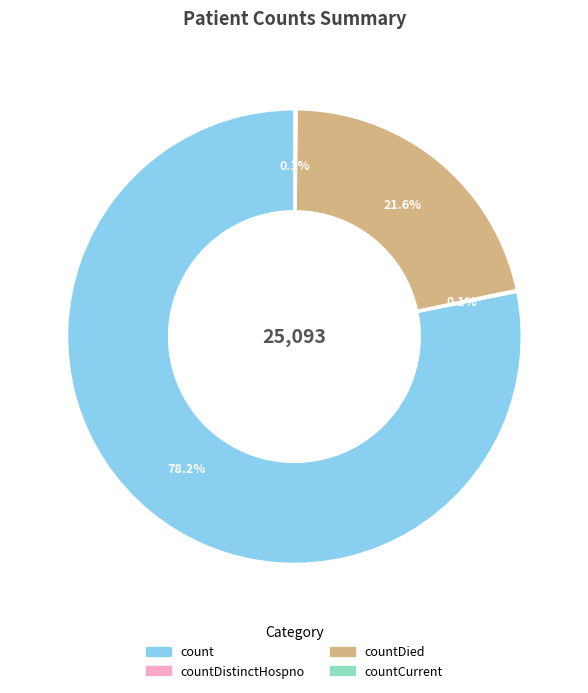

Which slice is the largest?

count